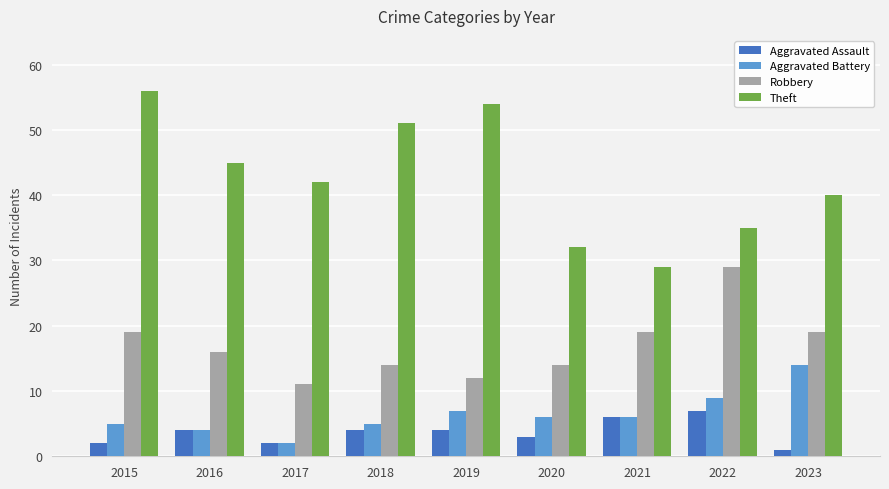

Rank the categories by Theft value from highest to lowest.

2015, 2019, 2018, 2016, 2017, 2023, 2022, 2020, 2021